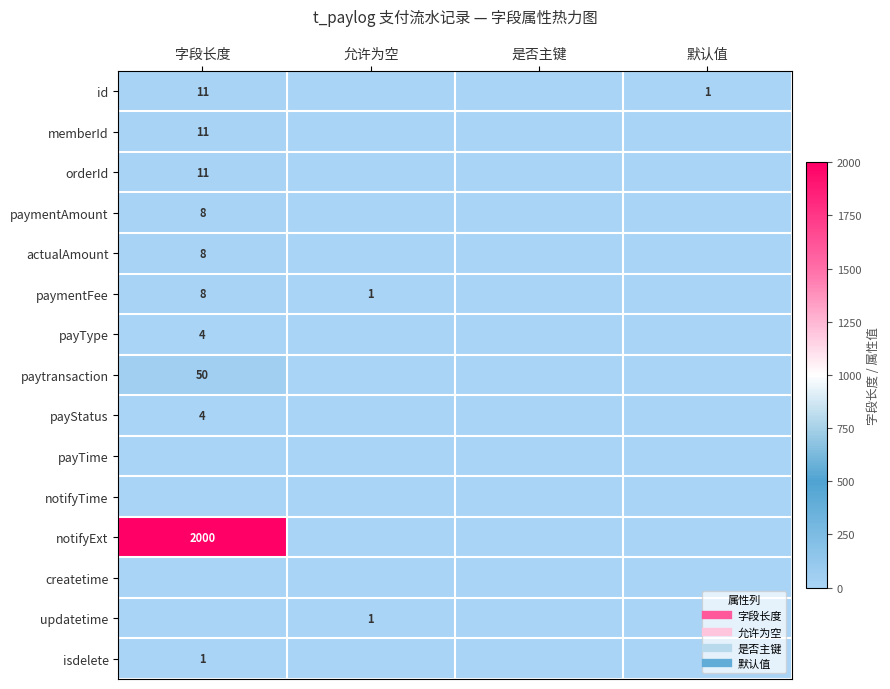

The notifyExt series shows -793 at 默认值. True or false?

False